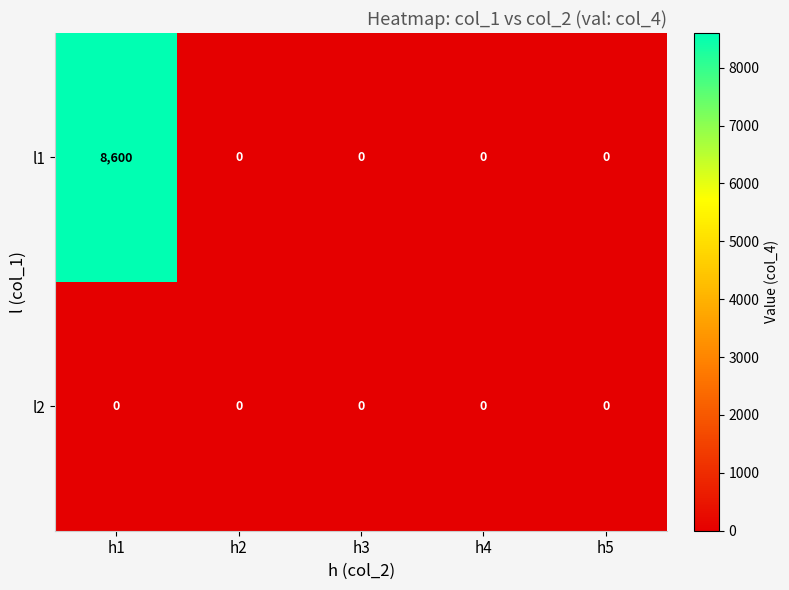

Which series has the largest total across all categories?

l1